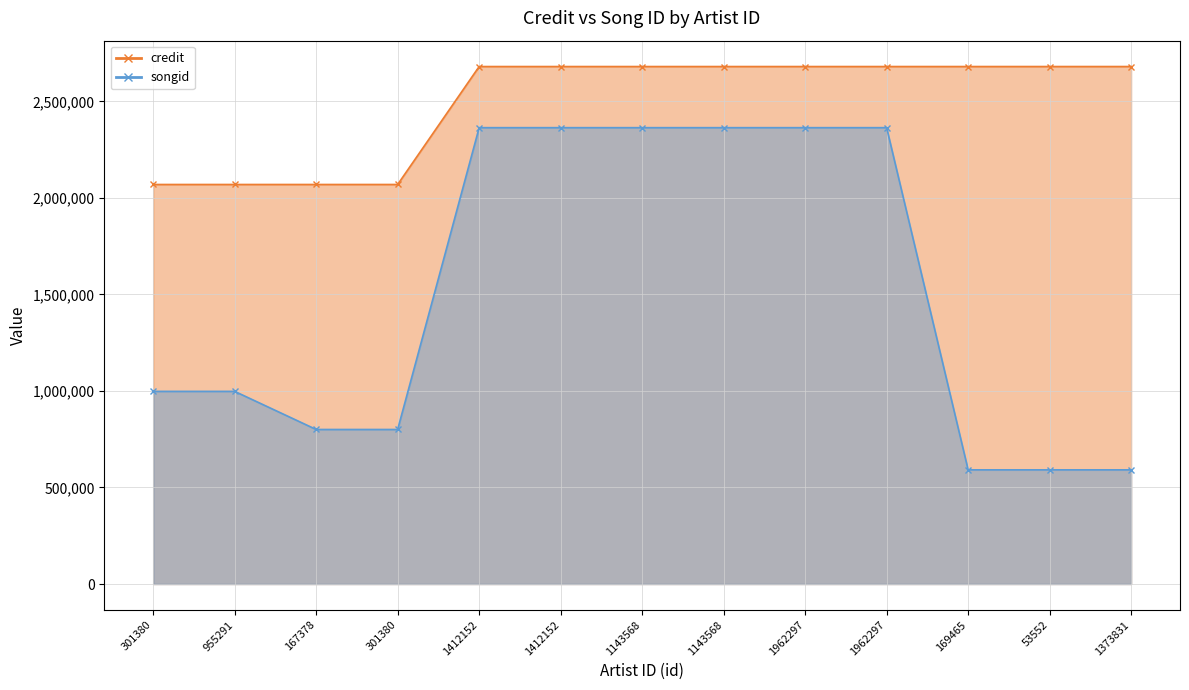

What is the label of the 2nd point from the right?

53552